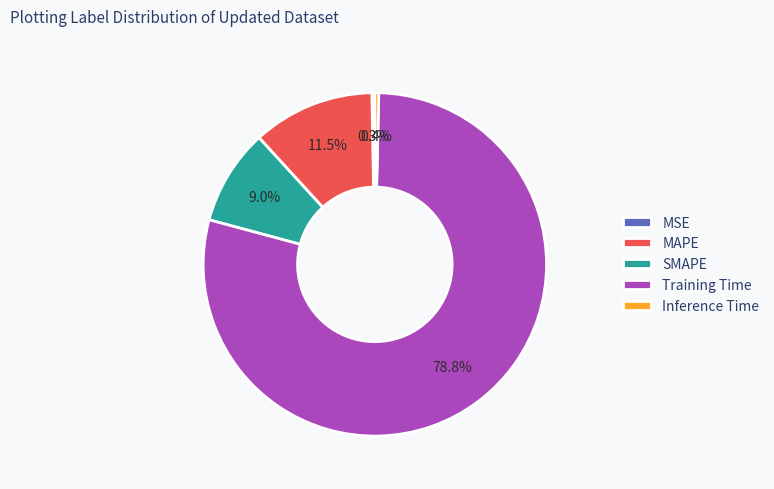

What is the majority slice?

Training Time